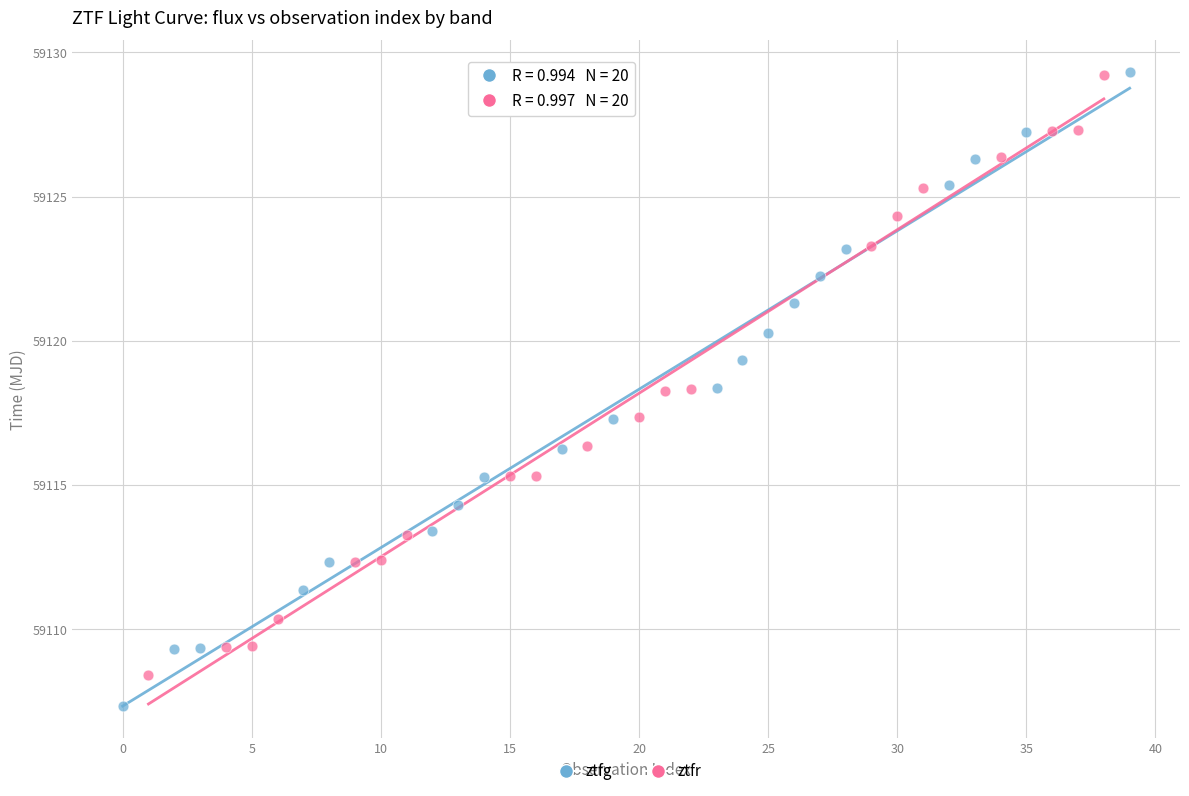

Which series reaches the minimum Y coordinate?

ztfg